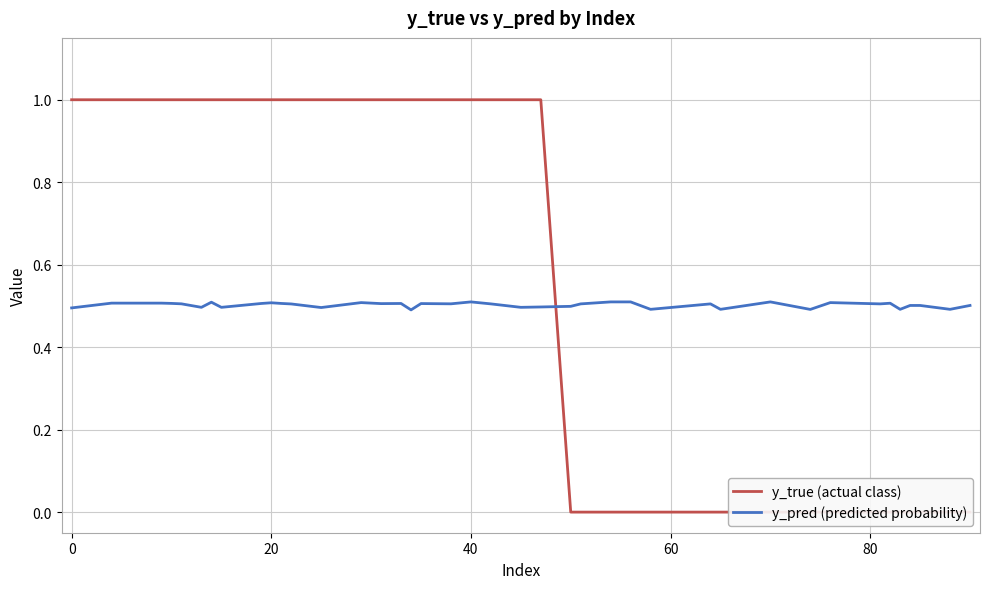

What is the difference between the second highest and minimum values in the y_true (actual class) series?

1.0